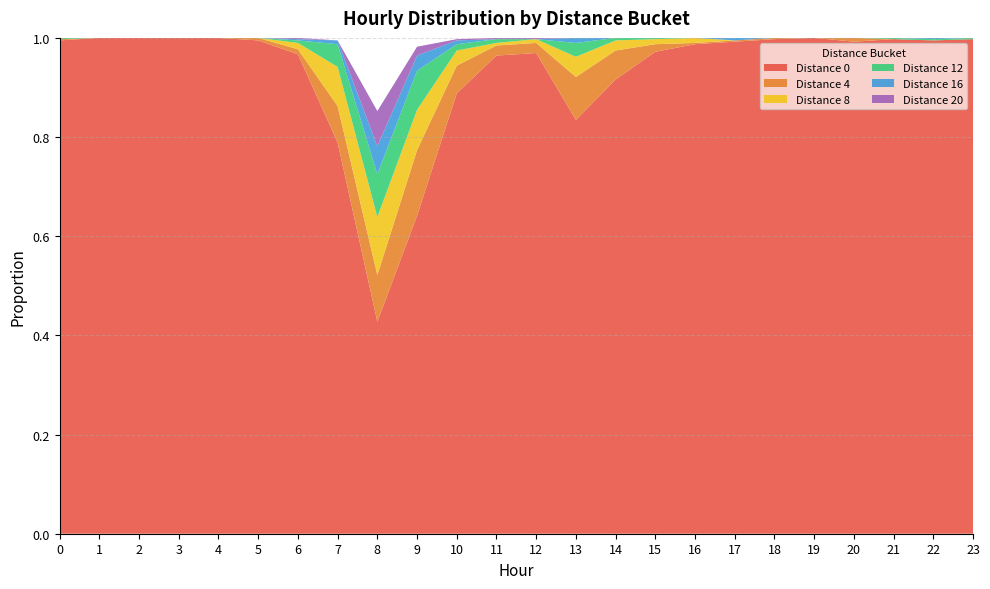

Reading right to left, extract all data points from this chart.

0: 23=1.0	22=1.0	21=1.0	20=1.0	19=1.0	18=1.0	17=1.0	16=1.0	15=1.0	14=0.9	13=0.8	12=1.0	11=1.0	10=0.9	9=0.6	8=0.4	7=0.8	6=1.0	5=1.0	4=1.0	3=1.0	2=1.0	1=1.0	0=1.0
4: 23=0.0	22=0.0	21=0.0	20=0.0	19=0.0	18=0.0	17=0.0	16=0.0	15=0.0	14=0.1	13=0.1	12=0.0	11=0.0	10=0.1	9=0.1	8=0.1	7=0.1	6=0.0	5=0.0	4=0.0	3=0.0	2=0.0	1=0.0	0=0.0
8: 23=0.0	22=0.0	21=0.0	20=0.0	19=0.0	18=0.0	17=0.0	16=0.0	15=0.0	14=0.0	13=0.0	12=0.0	11=0.0	10=0.0	9=0.1	8=0.1	7=0.1	6=0.0	5=0.0	4=0.0	3=0.0	2=0.0	1=0.0	0=0.0
12: 23=0.0	22=0.0	21=0.0	20=0.0	19=0.0	18=0.0	17=0.0	16=0.0	15=0.0	14=0.0	13=0.0	12=0.0	11=0.0	10=0.0	9=0.1	8=0.1	7=0.0	6=0.0	5=0.0	4=0.0	3=0.0	2=0.0	1=0.0	0=0.0
16: 23=0.0	22=0.0	21=0.0	20=0.0	19=0.0	18=0.0	17=0.0	16=0.0	15=0.0	14=0.0	13=0.0	12=0.0	11=0.0	10=0.0	9=0.0	8=0.1	7=0.0	6=0.0	5=0.0	4=0.0	3=0.0	2=0.0	1=0.0	0=0.0
20: 23=0.0	22=0.0	21=0.0	20=0.0	19=0.0	18=0.0	17=0.0	16=0.0	15=0.0	14=0.0	13=0.0	12=0.0	11=0.0	10=0.0	9=0.0	8=0.1	7=0.0	6=0.0	5=0.0	4=0.0	3=0.0	2=0.0	1=0.0	0=0.0